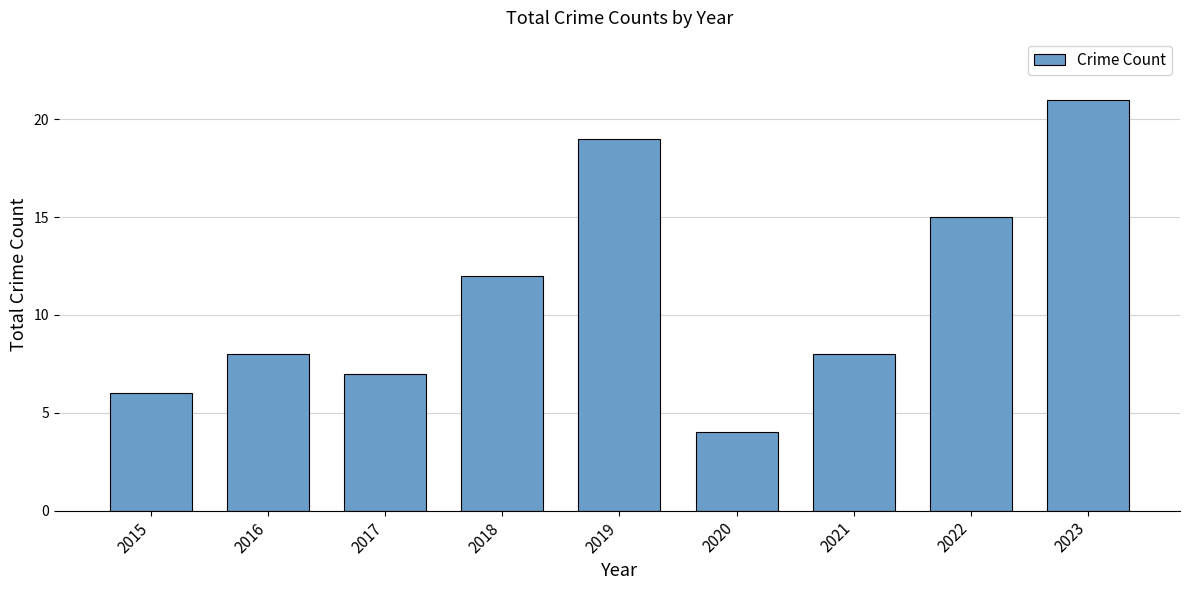

What is the difference between the second highest and minimum values?

15